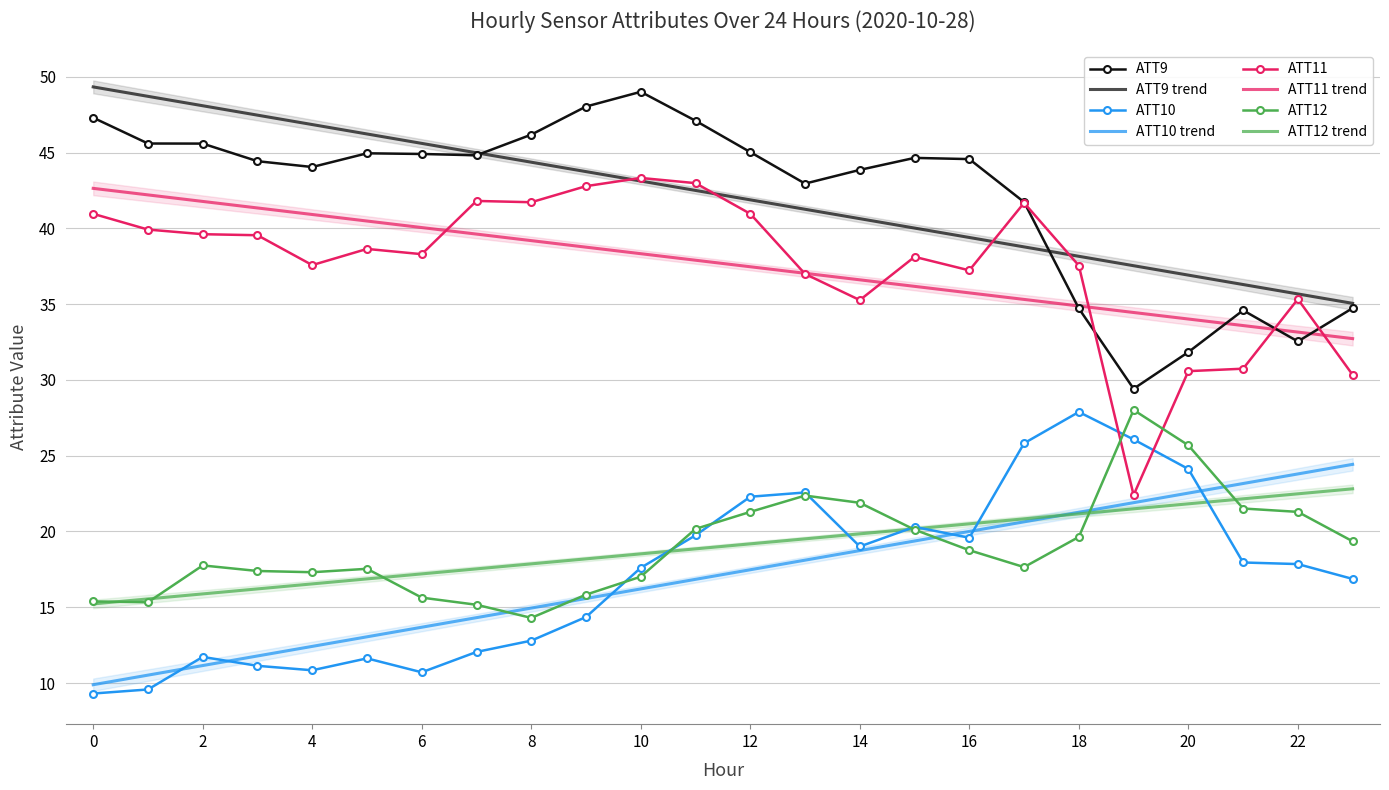

Between 16 and 21, which is larger?

16